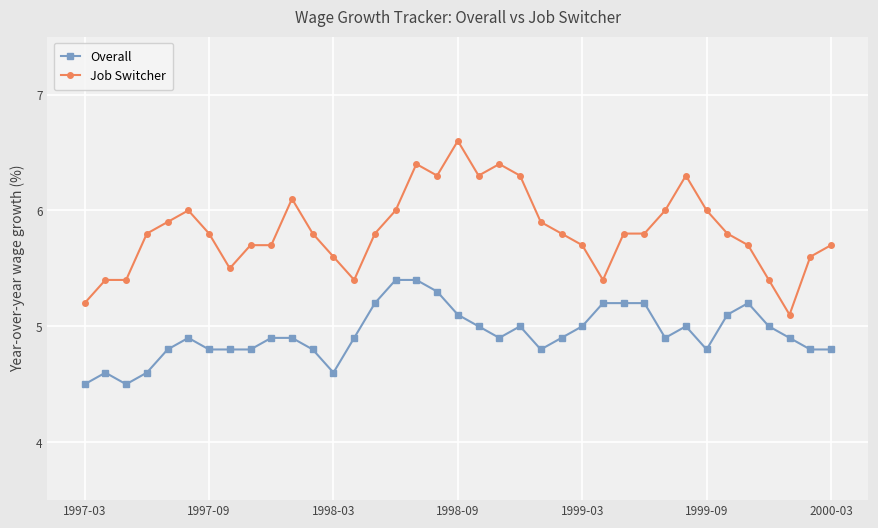

True or false: Overall has more than 2 interior local peaks.

True